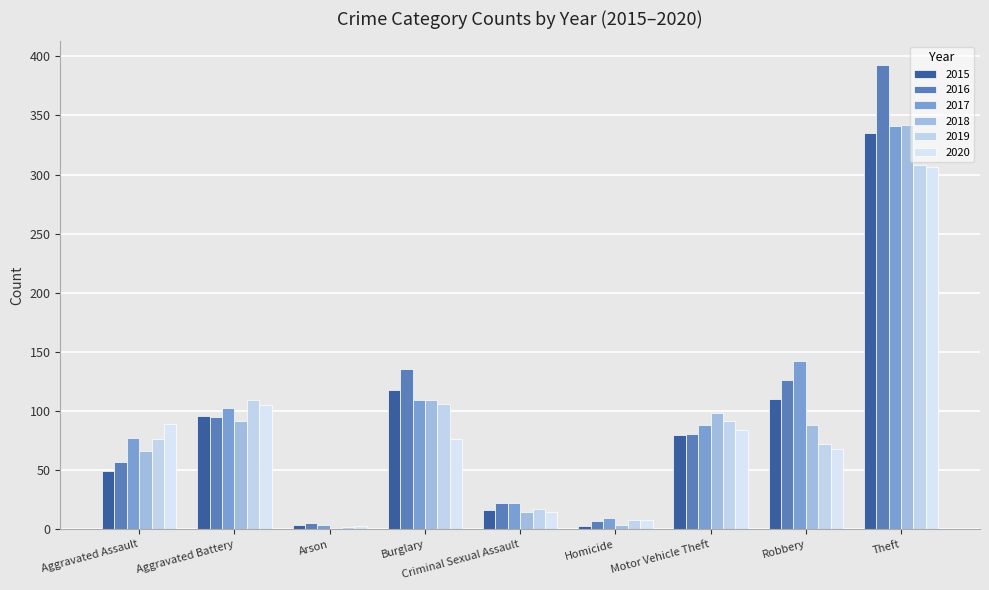

How many groups of bars are there?

9